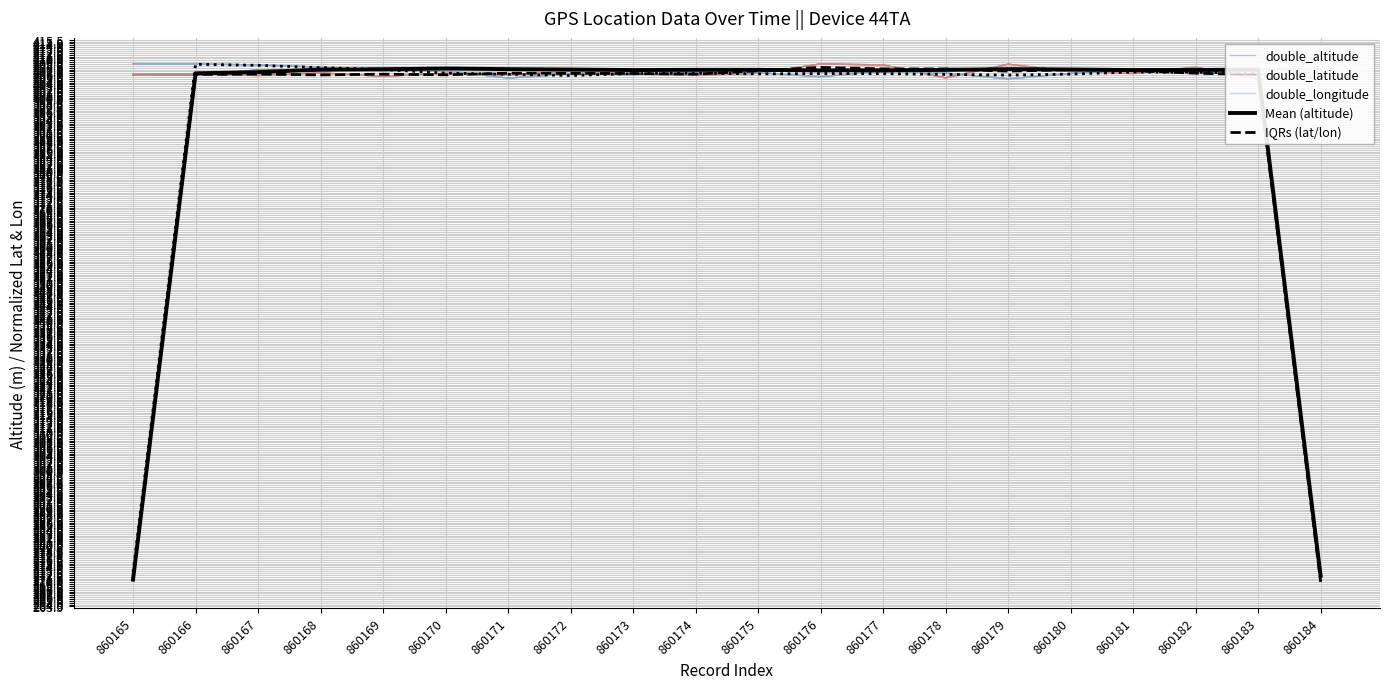

At which category does double_altitude reach its first local peak?

860167